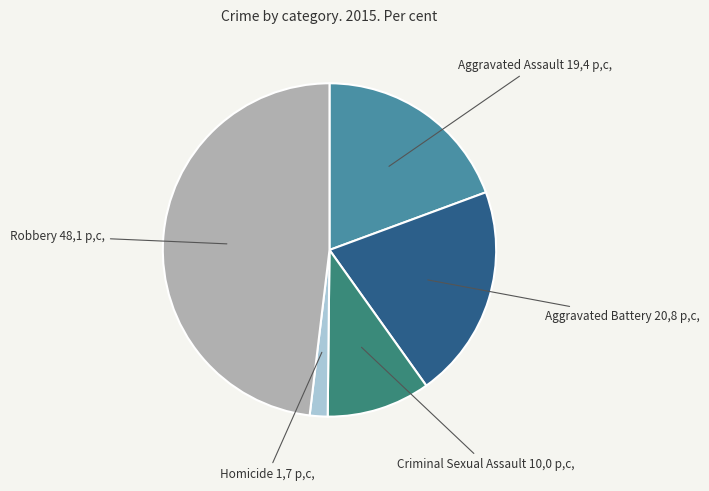

Is it true that Criminal Sexual Assault is 1% of the pie?

False